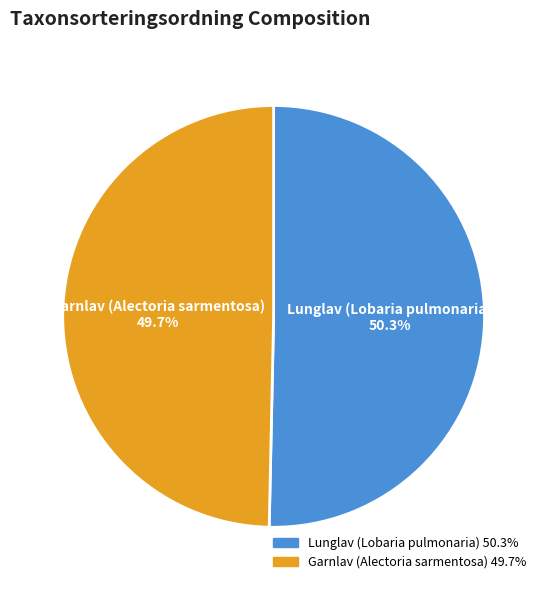

Count the number of slices in the pie.

2